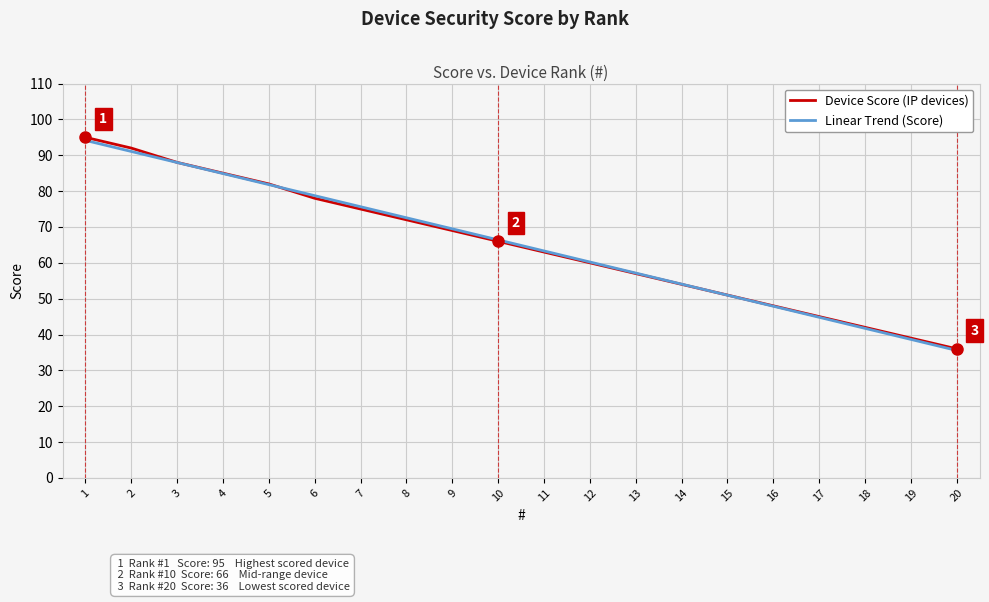

Where does the Device Score (IP devices) series first go above 66?

1